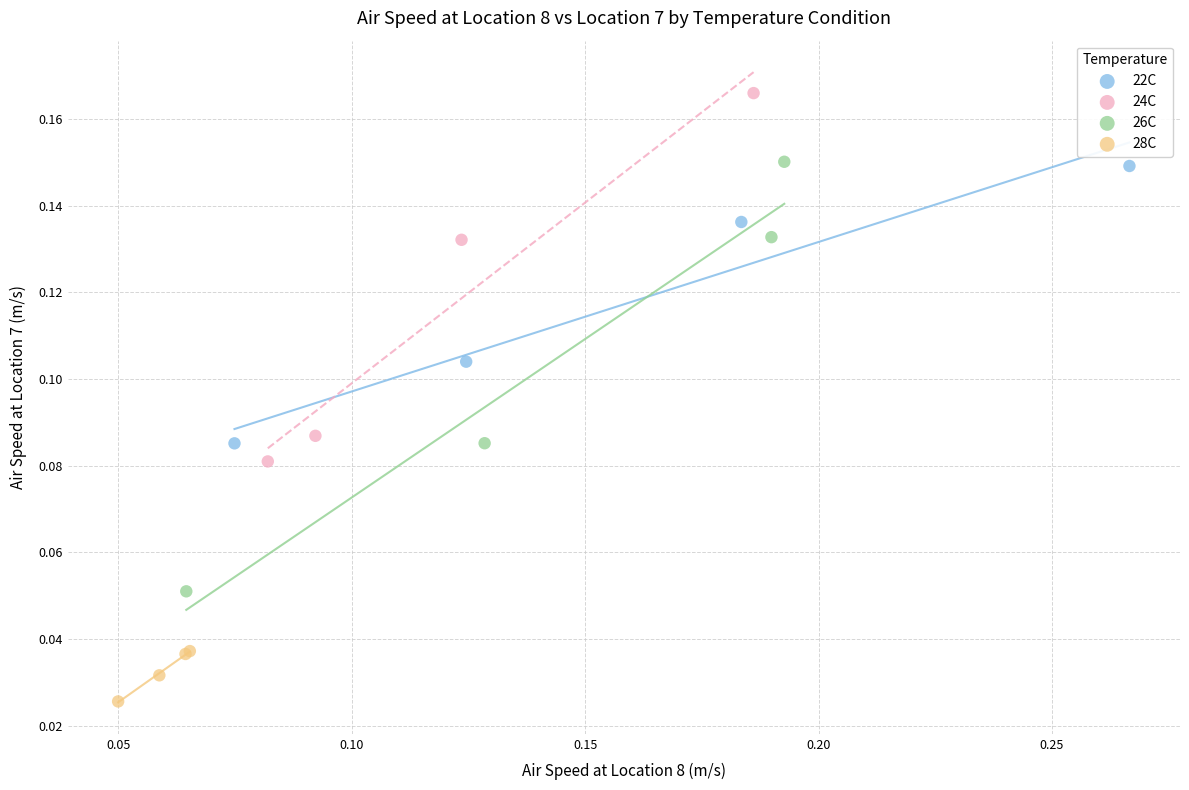

Which series has the largest Y range (max minus min)?

26C